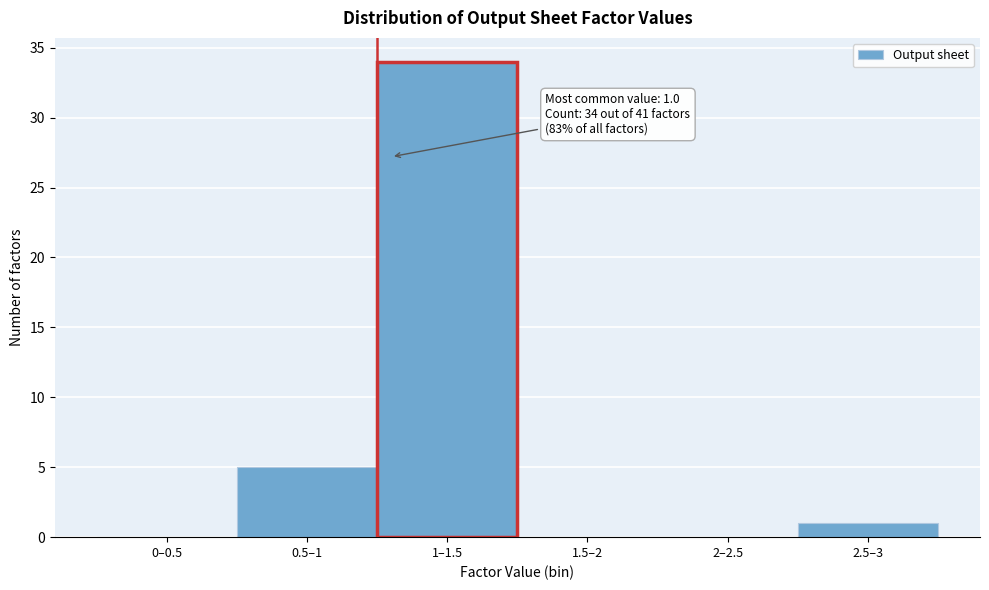

Reading right to left, extract all data points from this chart.

2.5–3=1	2–2.5=0	1.5–2=0	1–1.5=34	0.5–1=5	0–0.5=0